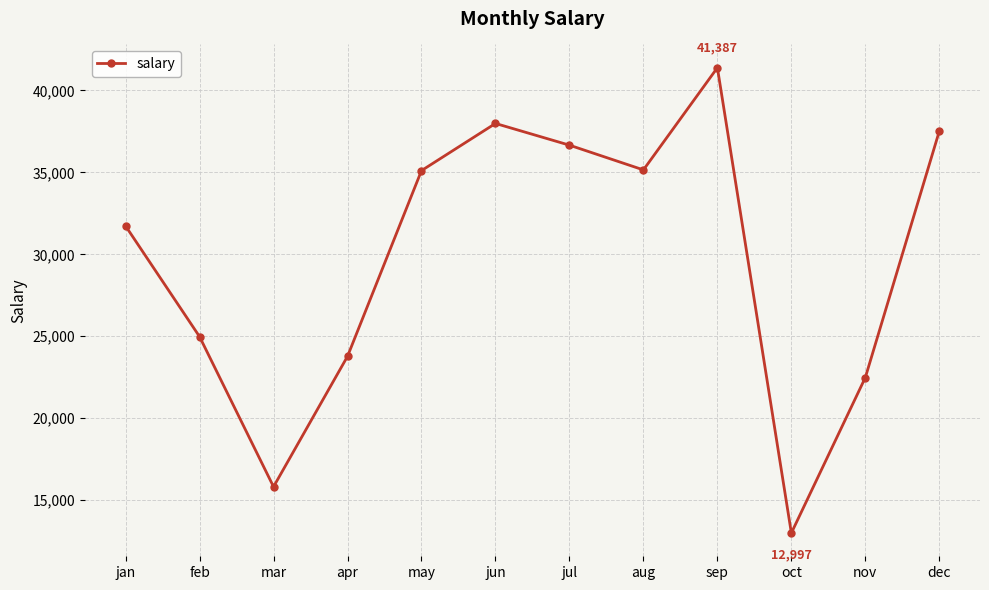

The value at aug is 35152. True or false?

True